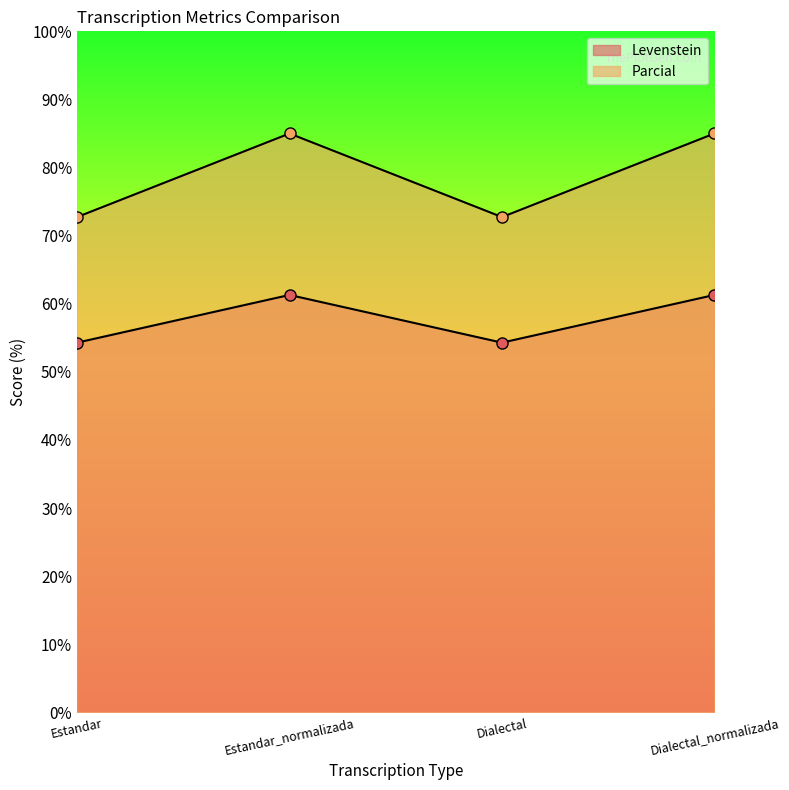

The Parcial series shows 41.4 at Dialectal_normalizada. True or false?

False